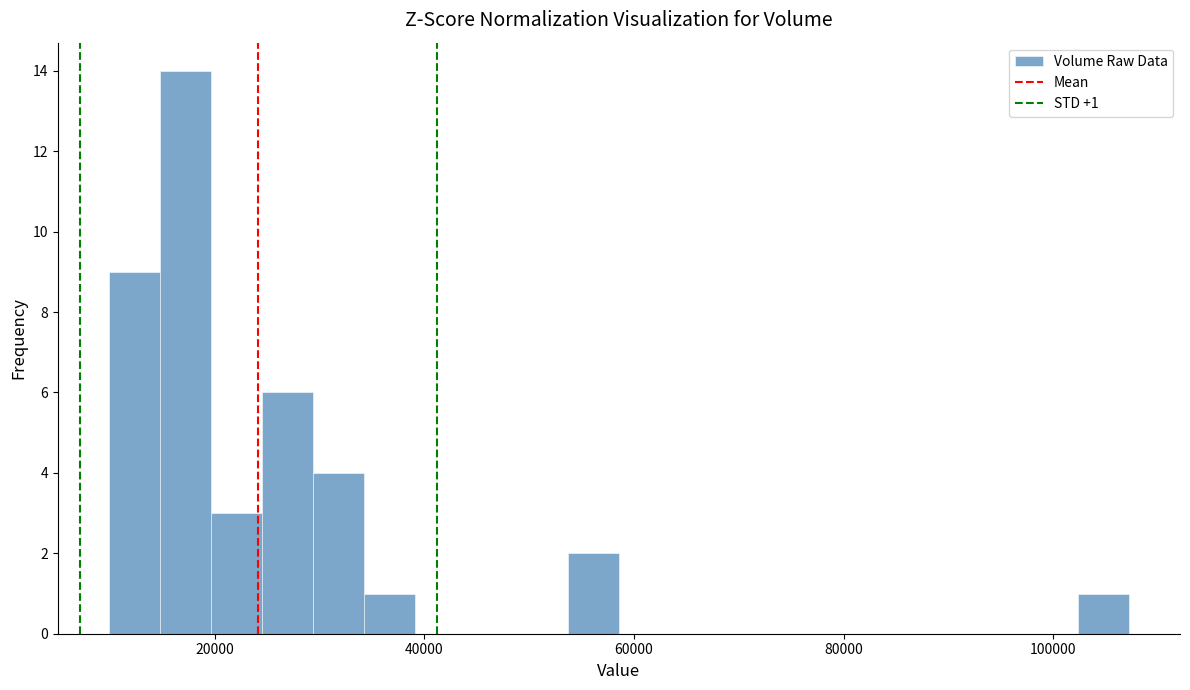

Read against the x-axis, roughly where is the centre of the tallest bar?

18000